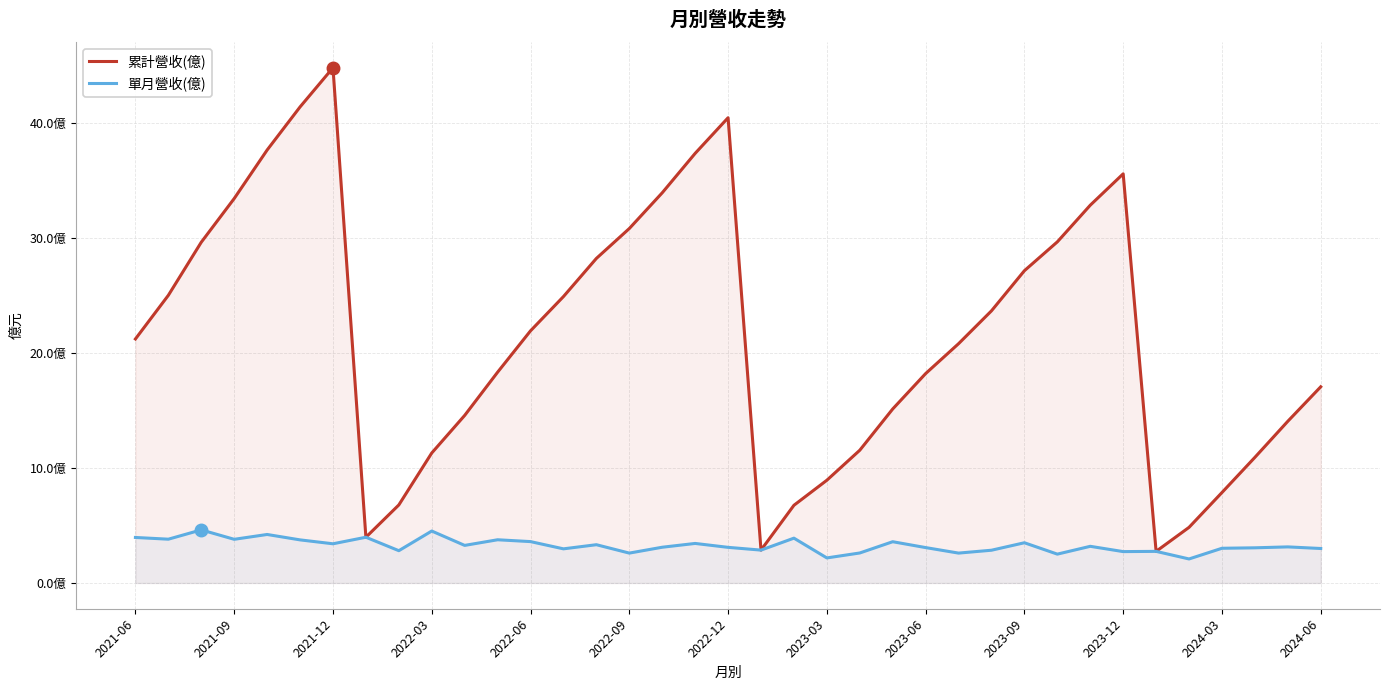

Rank the series by their average value, from highest to lowest.

累計營收(億), 單月營收(億)